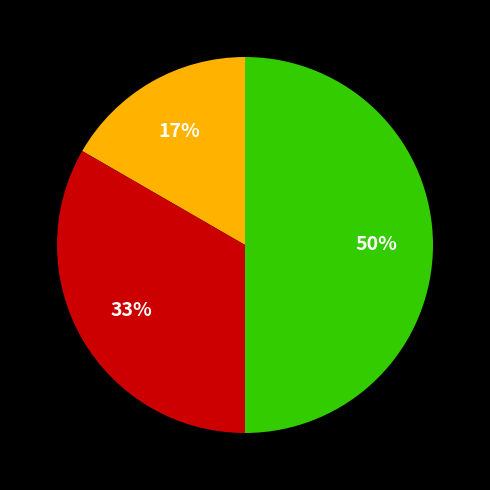

To the nearest percent, what is the average slice percentage?

33%